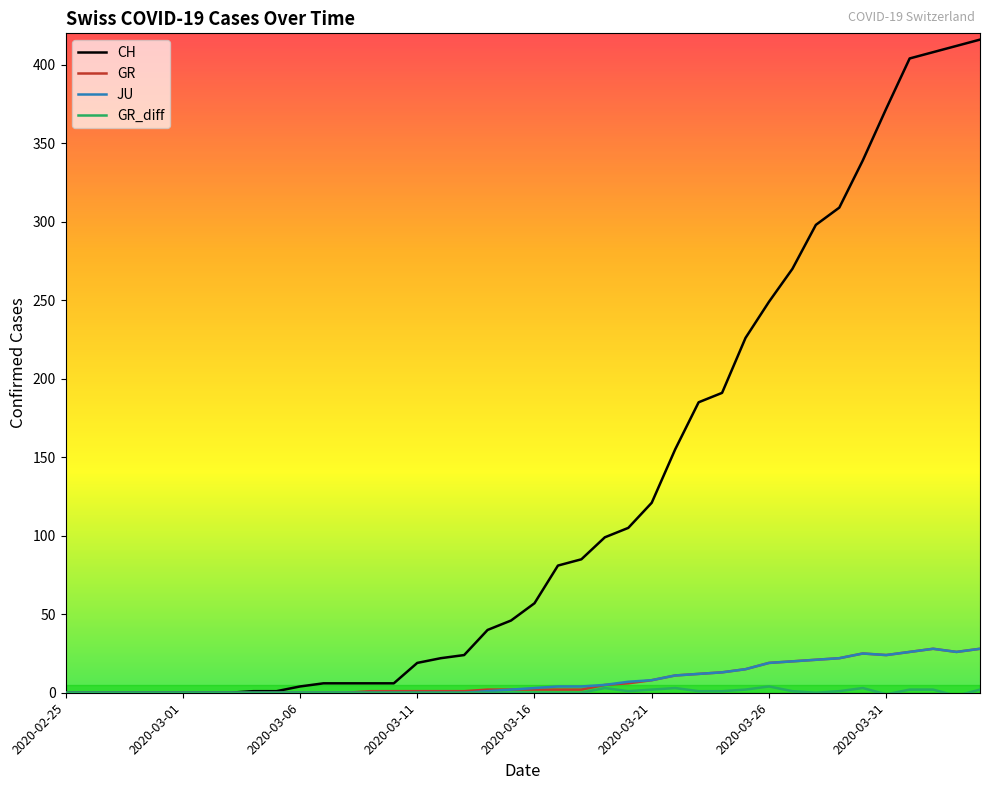

Which series has the widest spread of values?

CH